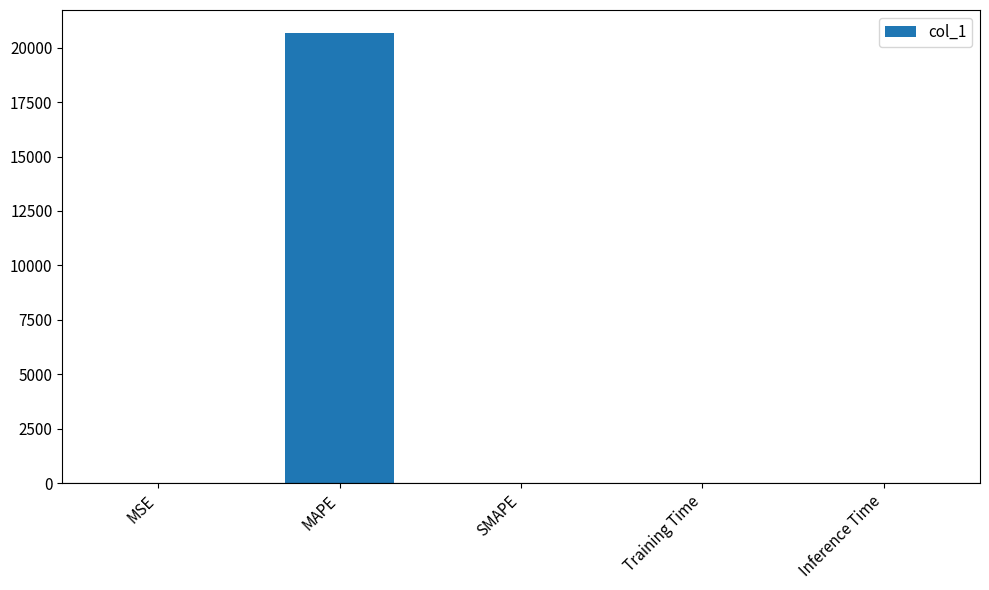

Is it true that the value at MAPE is 20691.8?

True